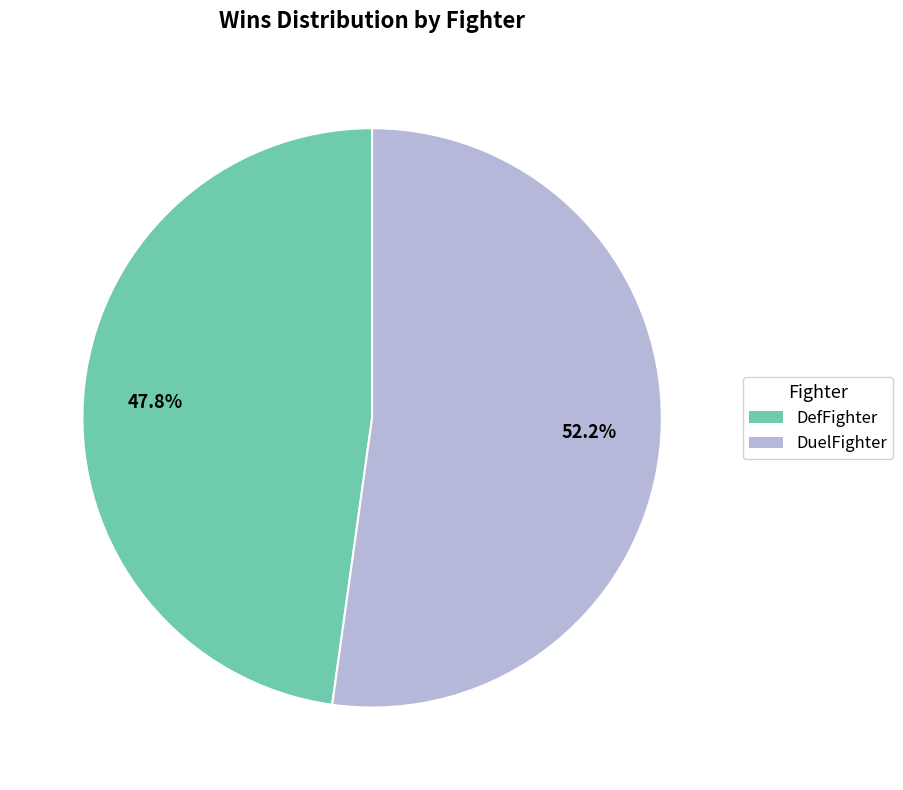

Rank the categories by value from lowest to highest.

DefFighter, DuelFighter